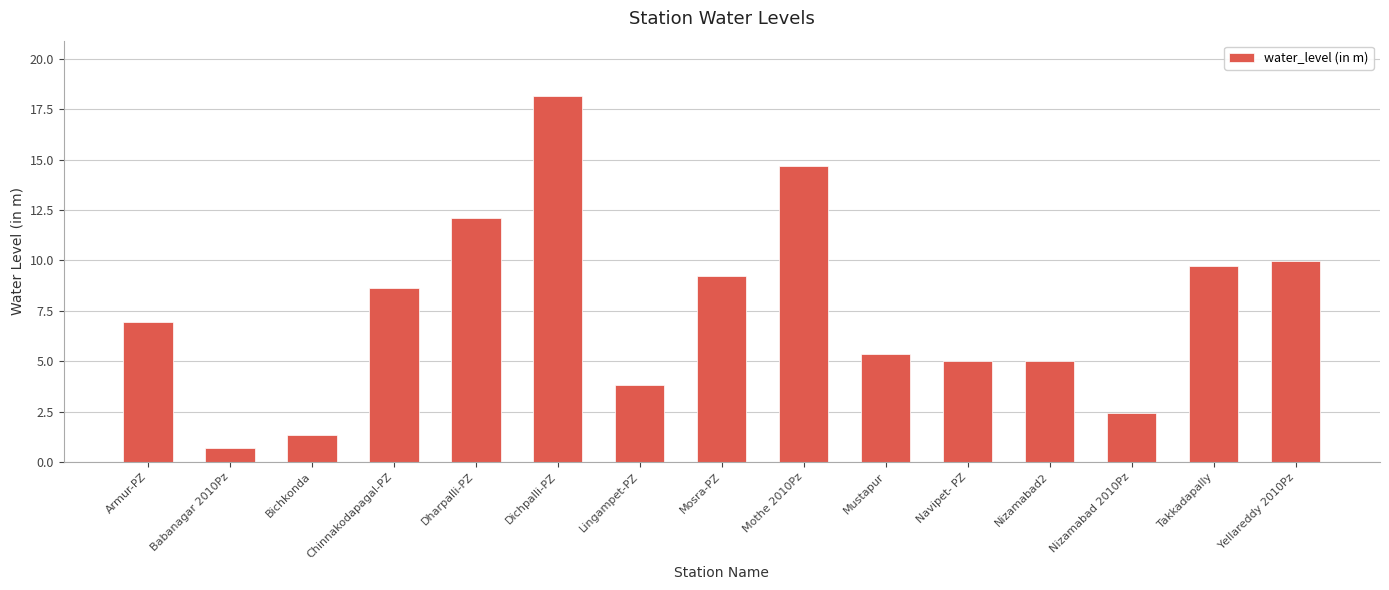

Does the chart contain any negative values?

No